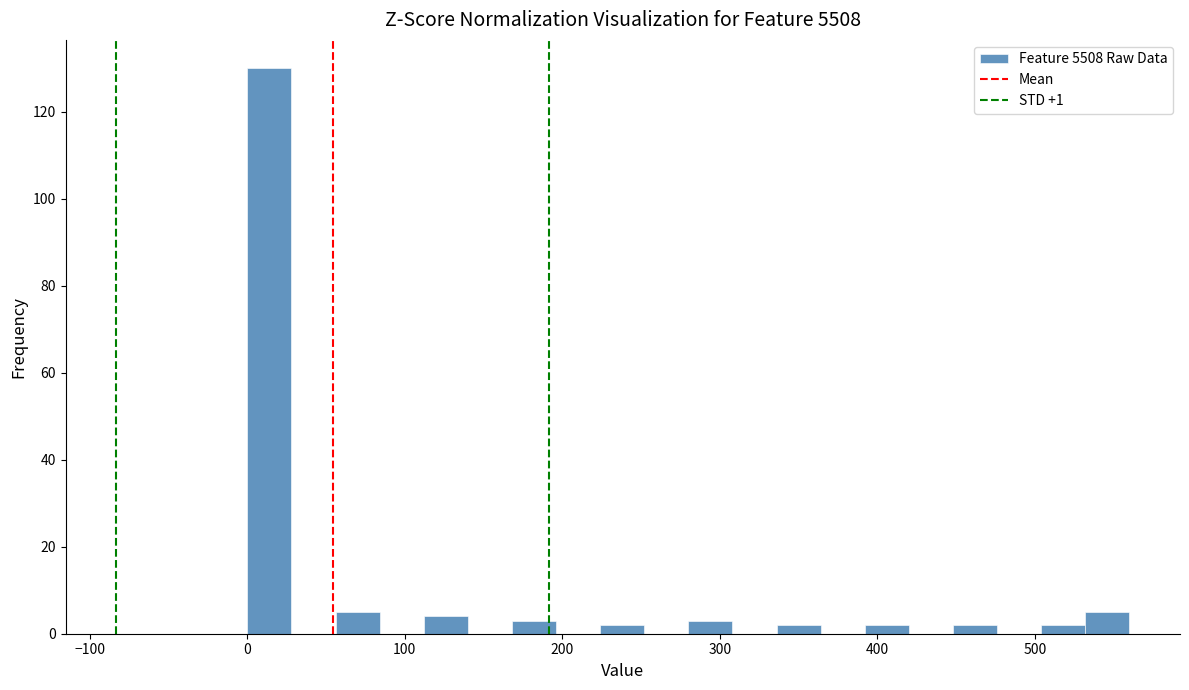

Read against the x-axis, roughly where is the centre of the tallest bar?

10